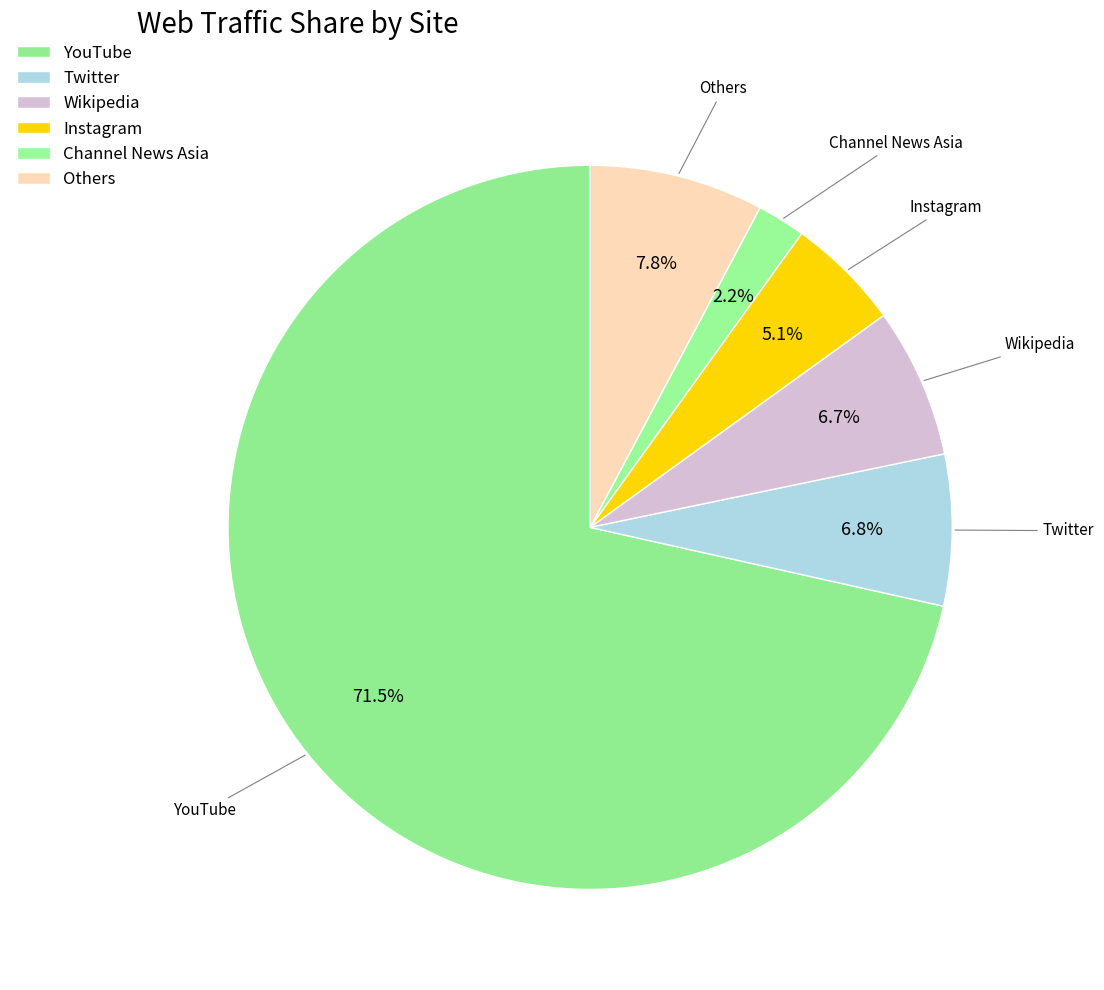

What is the total percentage of Instagram and Channel News Asia?

7.3%